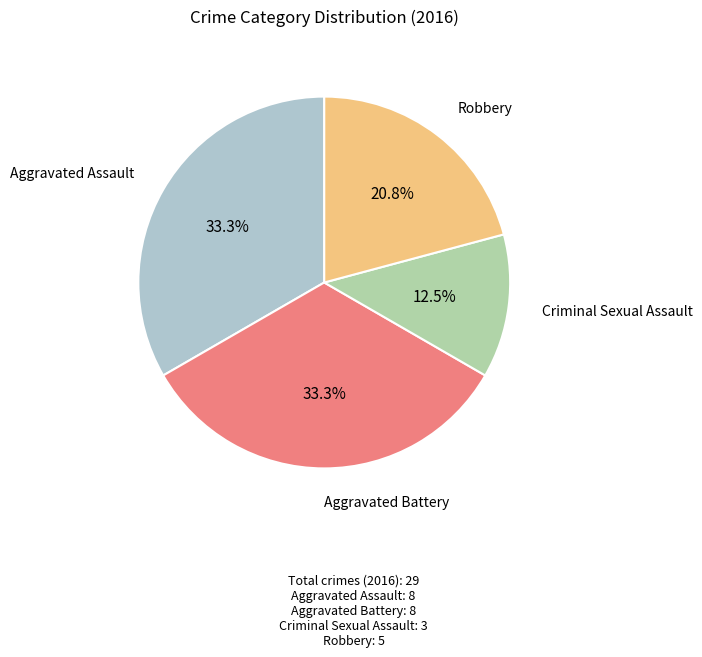

Is there any slice that represents more than half of the pie?

No